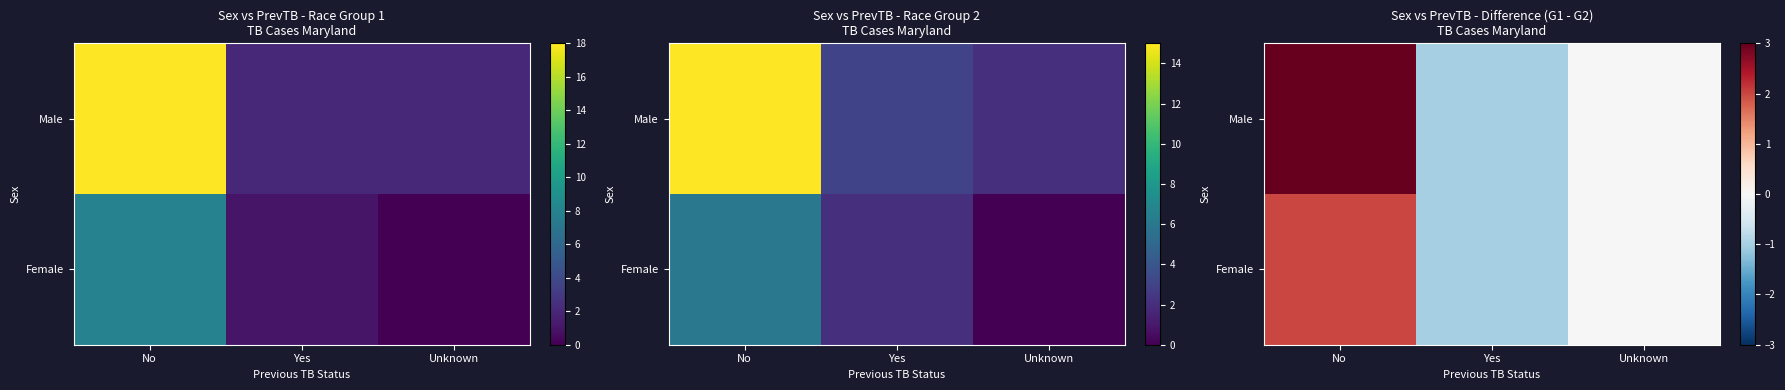

Is the value of Female at No greater than the value of Male at No?

No